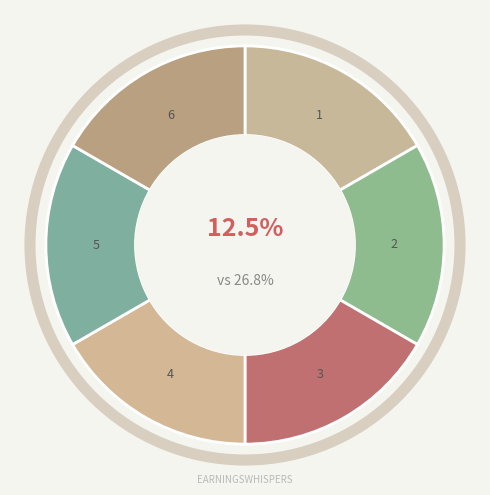

The 241231 slice represents 5% of the pie. True or false?

False